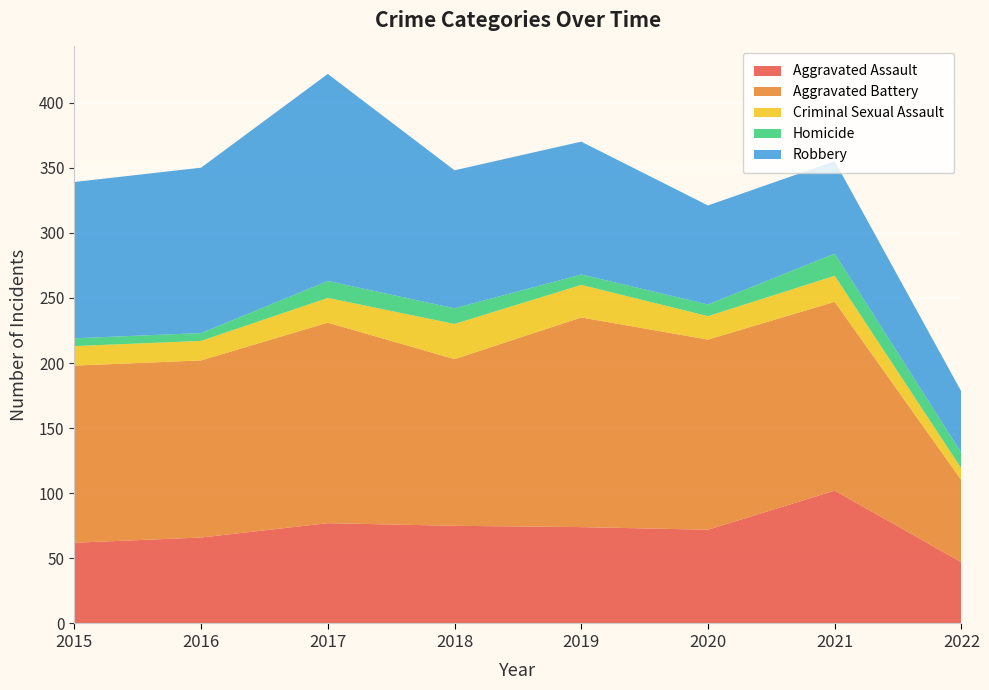

Reading left to right, extract all data points from this chart.

Aggravated Assault: 2015=62	2016=66	2017=77	2018=75	2019=74	2020=72	2021=102	2022=47
Aggravated Battery: 2015=136	2016=136	2017=154	2018=128	2019=161	2020=146	2021=145	2022=63
Criminal Sexual Assault: 2015=15	2016=15	2017=19	2018=27	2019=25	2020=18	2021=20	2022=9
Homicide: 2015=6	2016=6	2017=13	2018=12	2019=8	2020=9	2021=17	2022=12
Robbery: 2015=120	2016=127	2017=159	2018=106	2019=102	2020=76	2021=71	2022=47